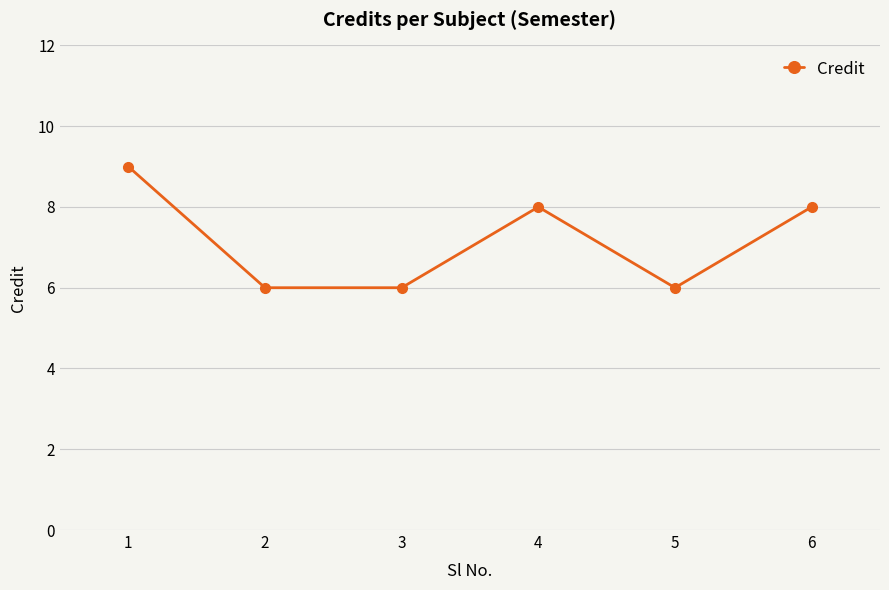

Reading left to right, what are all the values shown in this chart?

1=9	2=6	3=6	4=8	5=6	6=8